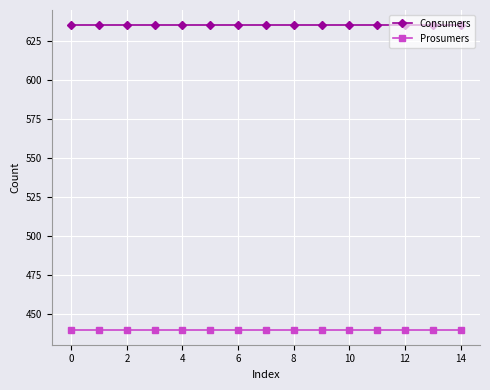

What are all the series names shown in the legend?

Consumers, Prosumers